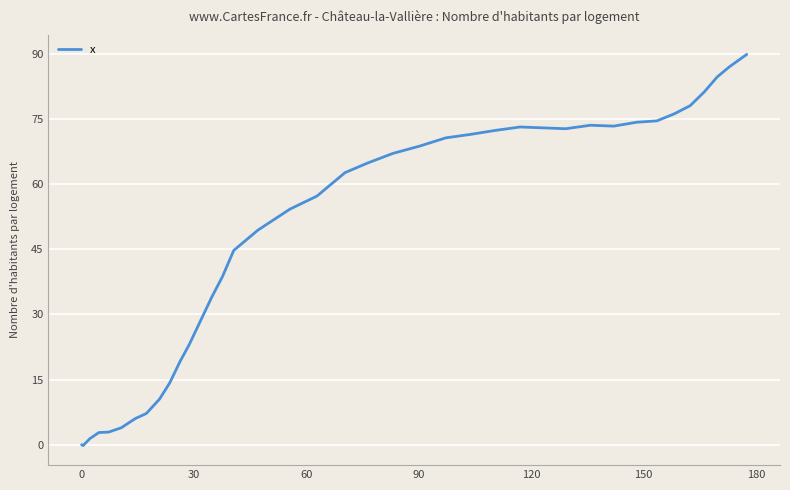

What is the difference between the maximum and minimum values?

90.0